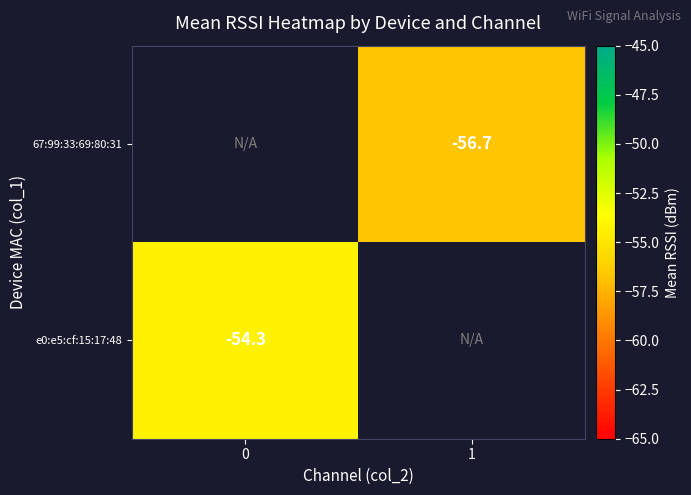

List the labels in order of 67:99:33:69:80:31 value, largest first.

0, 1